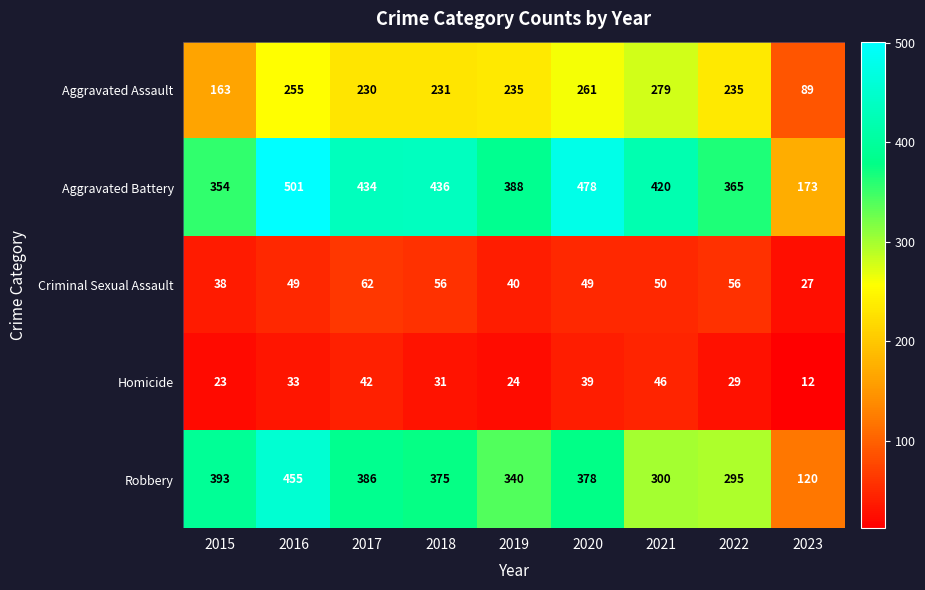

True or false: Criminal Sexual Assault has a value of 20 at 2019.

False